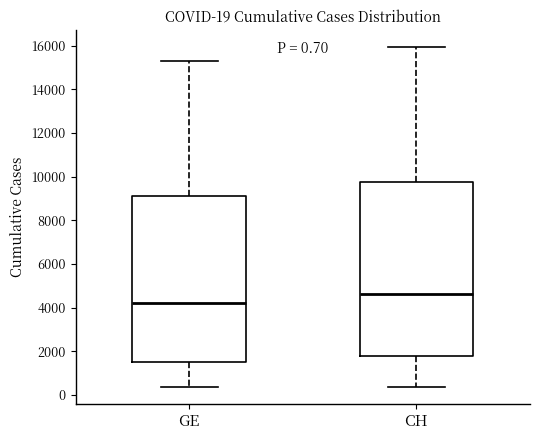

Which box is the tallest, from its lower edge to its upper edge?

CH